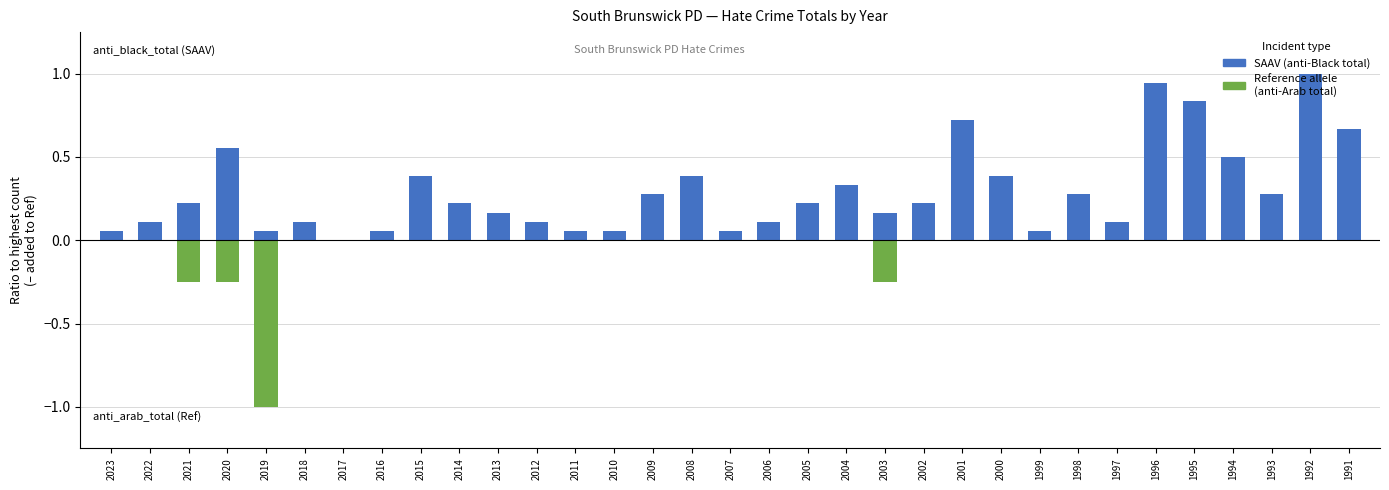

What is the average value of the SAAV (anti-Black total) series?

0.3